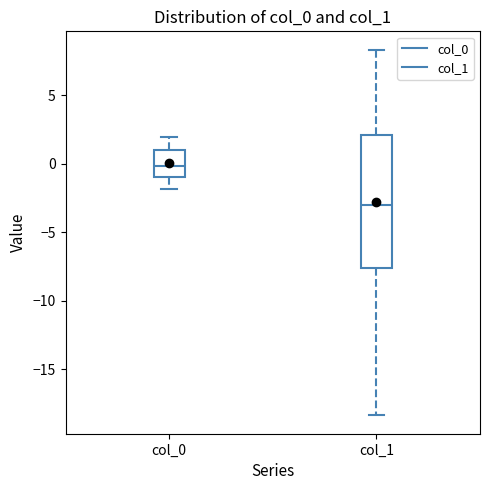

Which box is the tallest, from its lower edge to its upper edge?

col_1